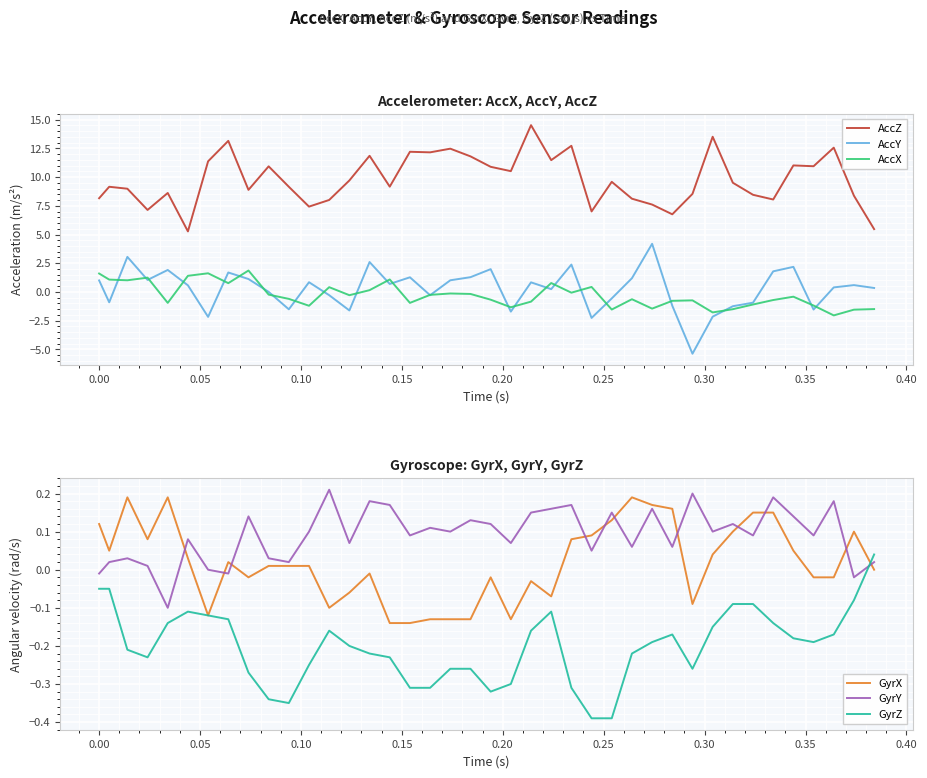

What is the minimum value for AccY?

-5.4